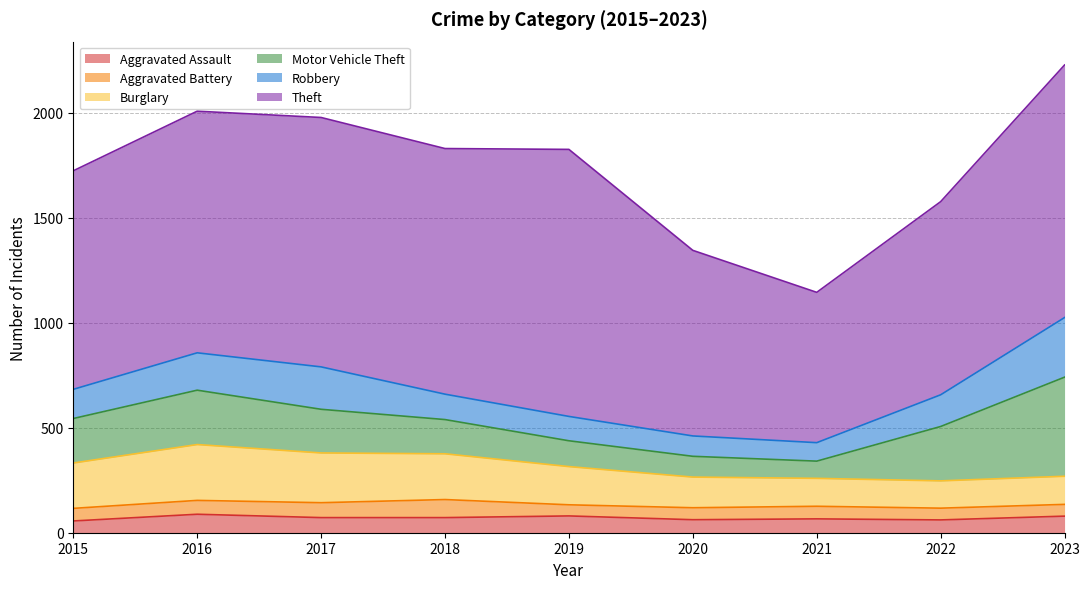

What is the minimum value shown in the chart?

53